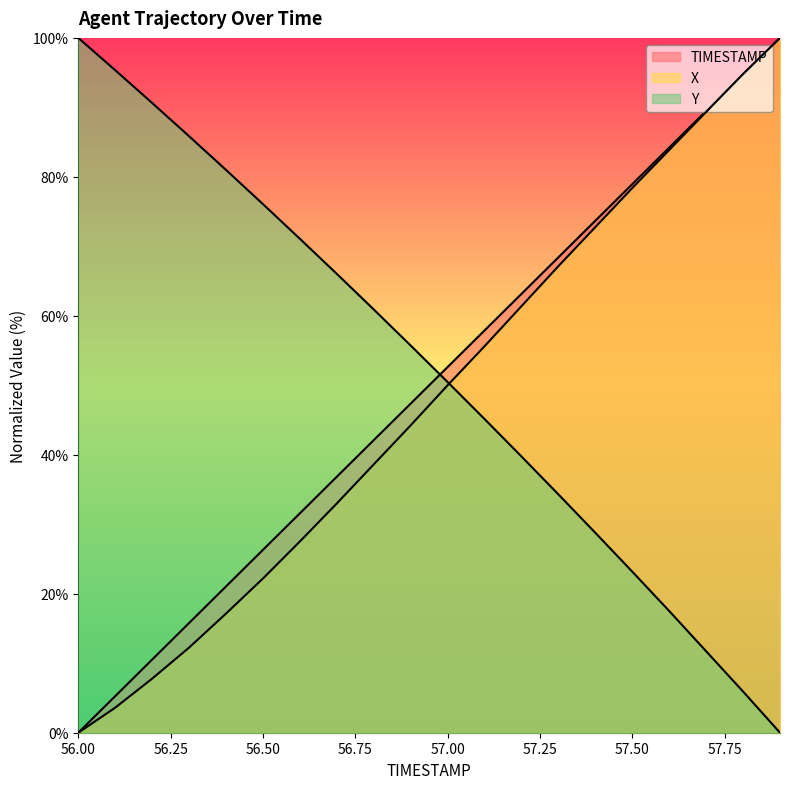

What is the label of the 10th point from the right?

57.0